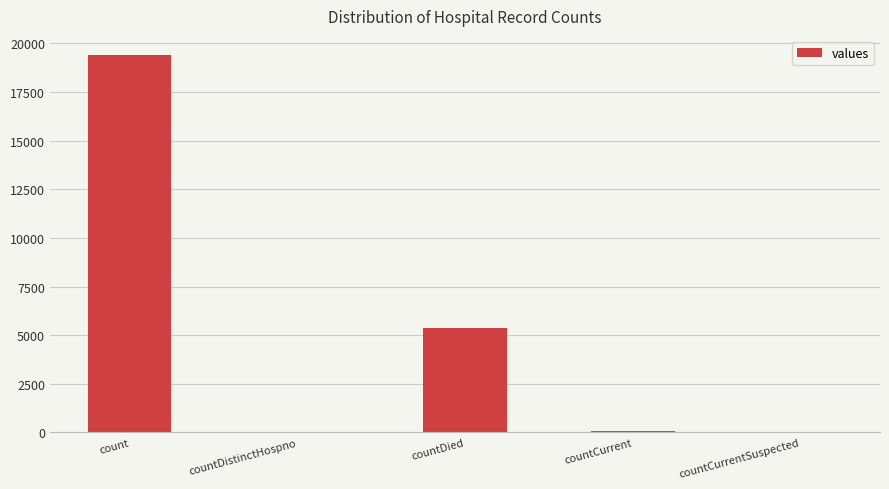

Between count and countDistinctHospno, which is larger?

count